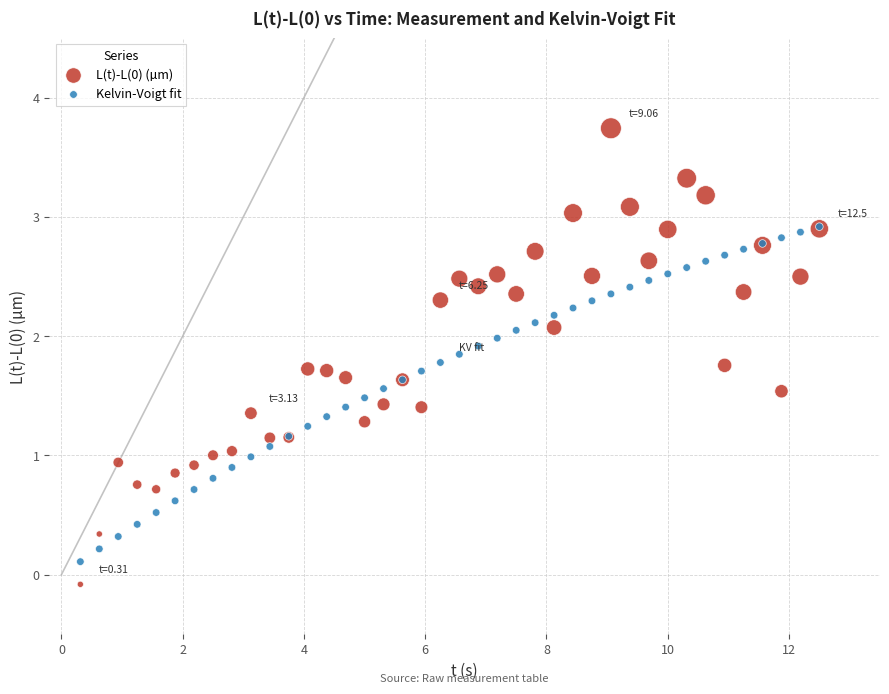

Which series contains the highest Y value?

L(t)-L(0) (µm)